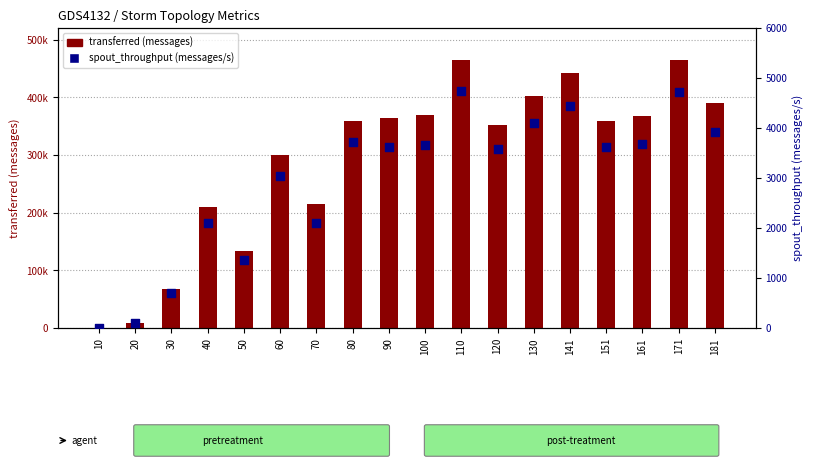

Which series has the largest total across all categories?

transferred (messages)